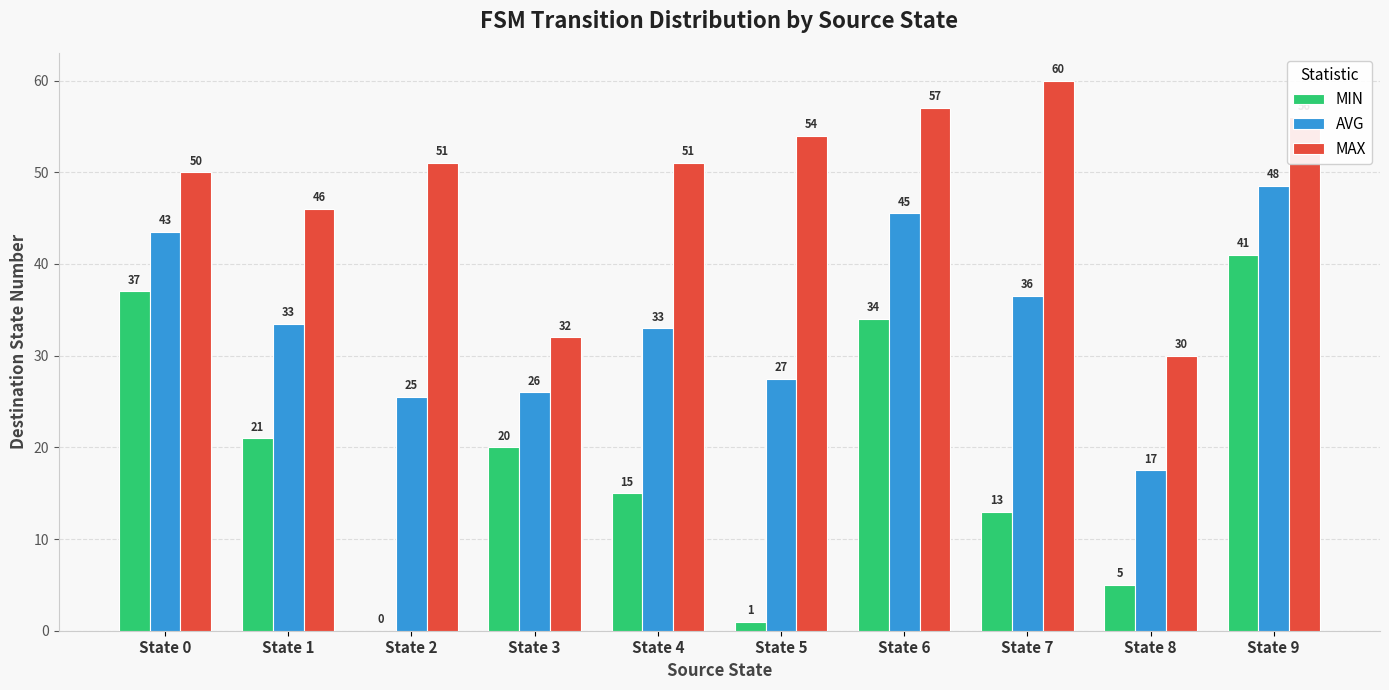

At which category is the sum across all series the highest?

State 9